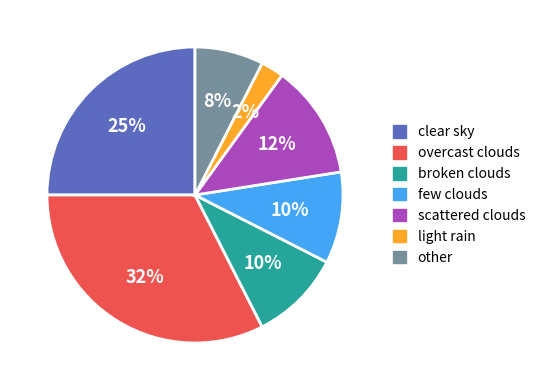

To the nearest percent, what is the difference between the largest and smallest slice percentages?

30%